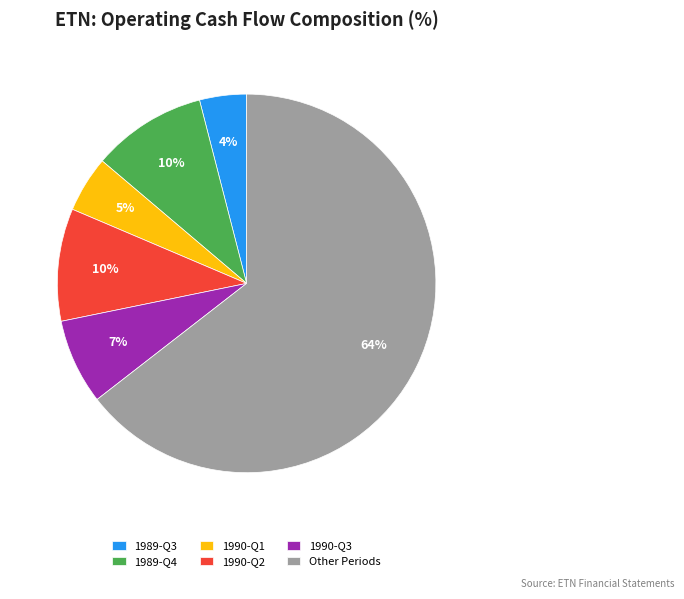

Which category has the smallest portion of the pie?

1989-Q3